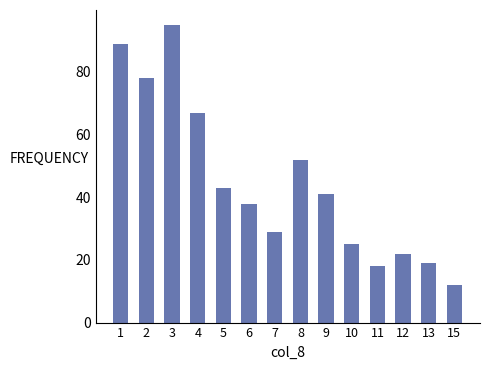

Reading left to right, list all the values displayed in this chart.

1=89	2=78	3=95	4=67	5=43	6=38	7=29	8=52	9=41	10=25	11=18	12=22	13=19	15=12